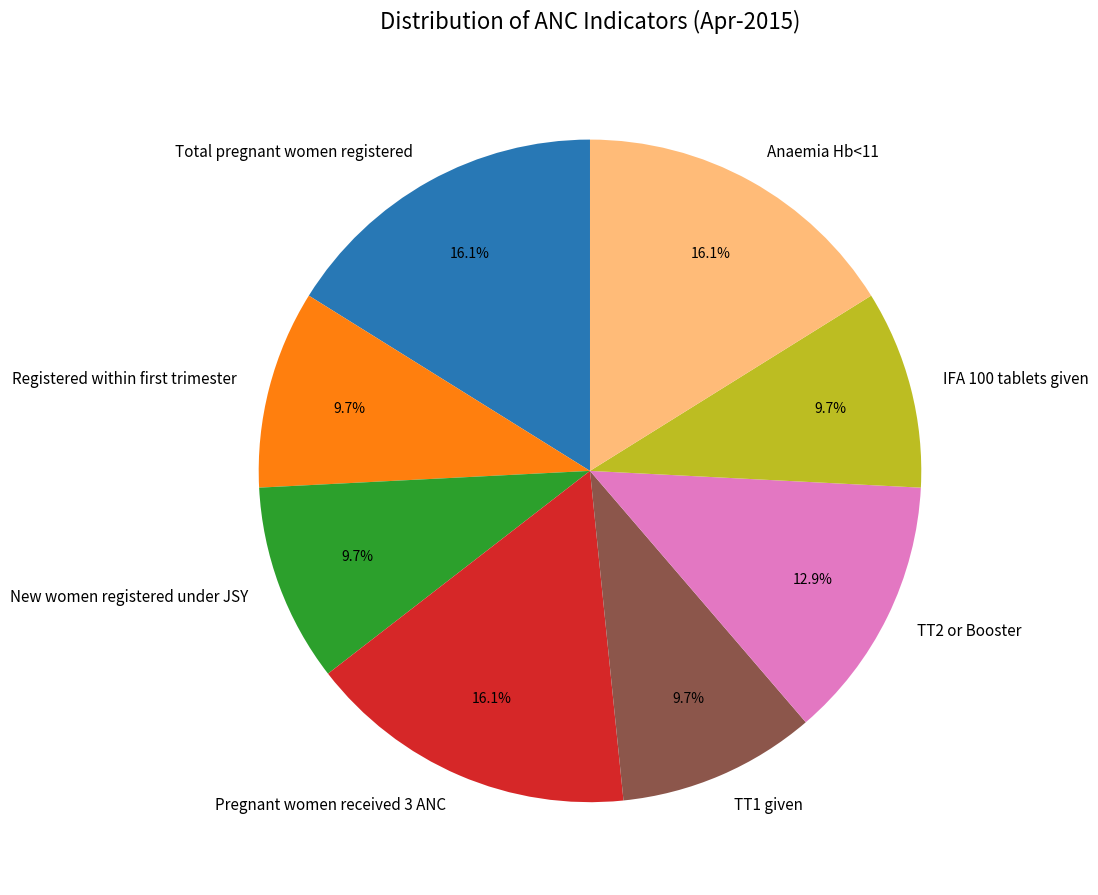

How many slices are in this pie chart?

8